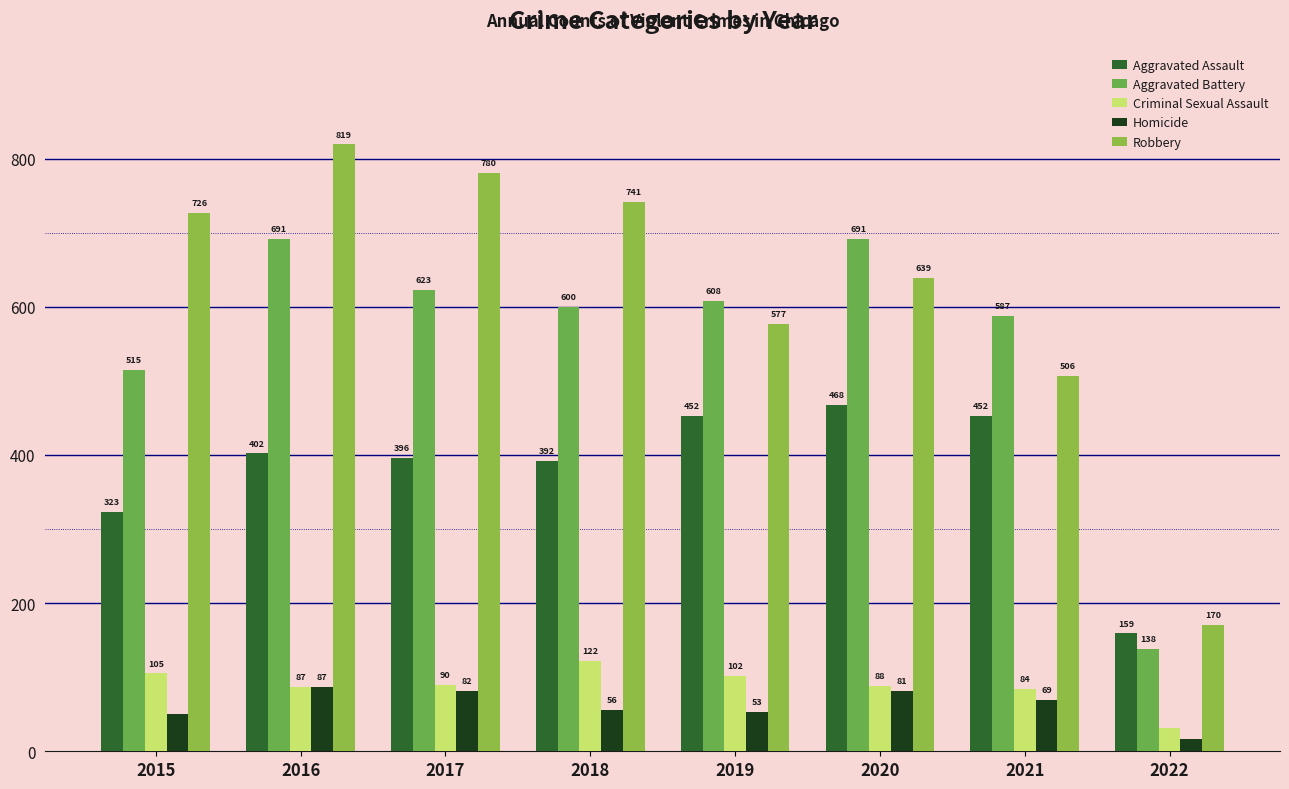

What is the sum of all Aggravated Assault values?

3044